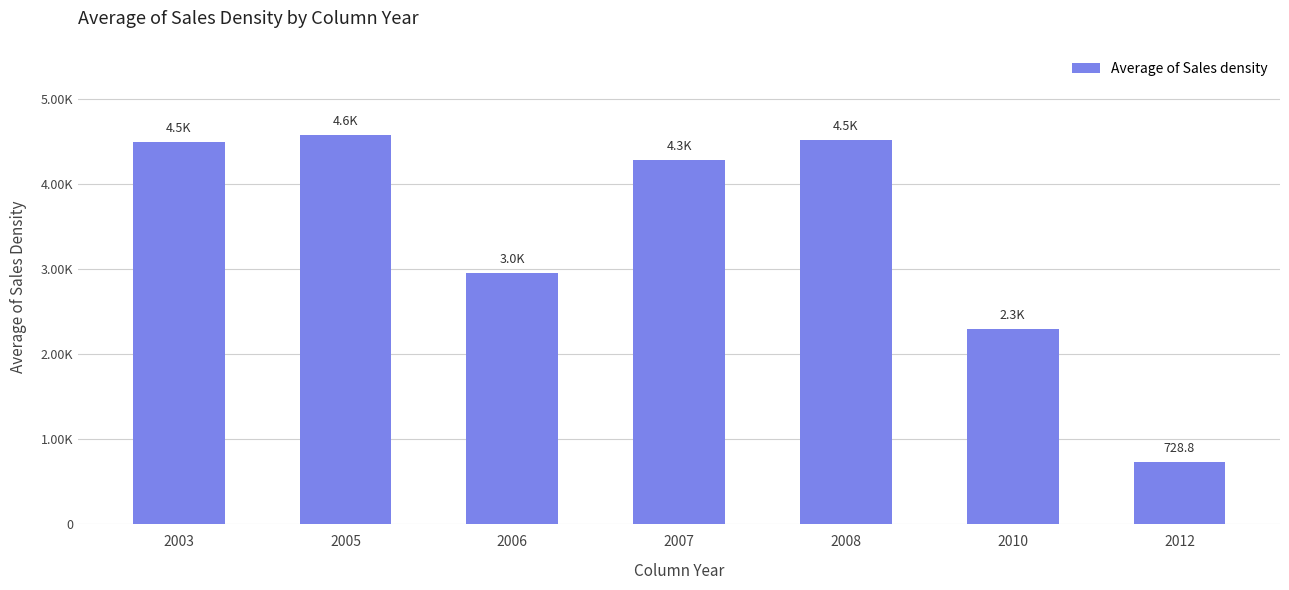

Rank the categories by value from highest to lowest.

2005, 2008, 2003, 2007, 2006, 2010, 2012